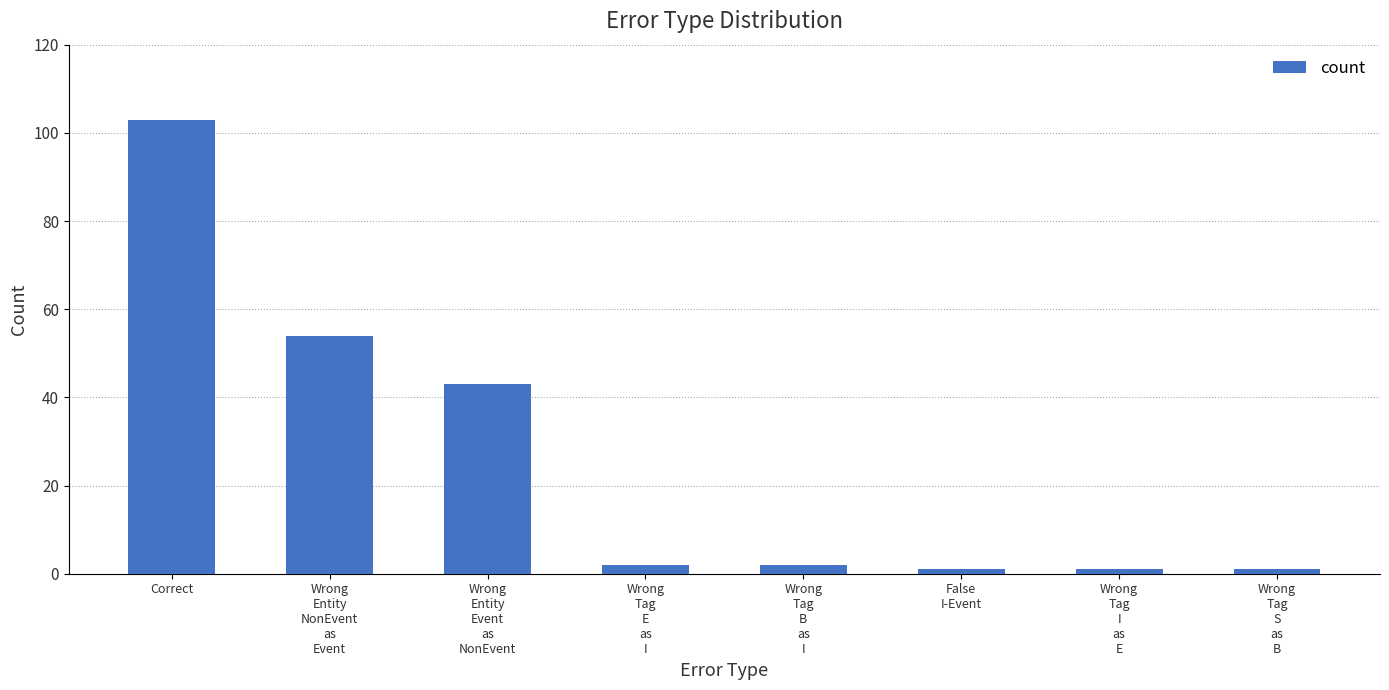

What is the ratio of the value at Wrong
Entity
Event
as
NonEvent to the value at Wrong
Tag
I
as
E?

43.0